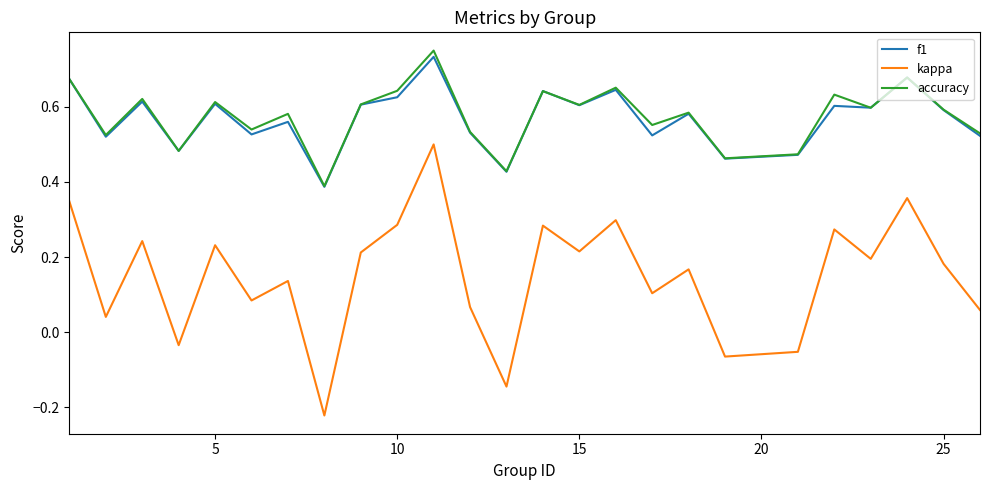

True or false: f1 and kappa intersect in this chart.

False